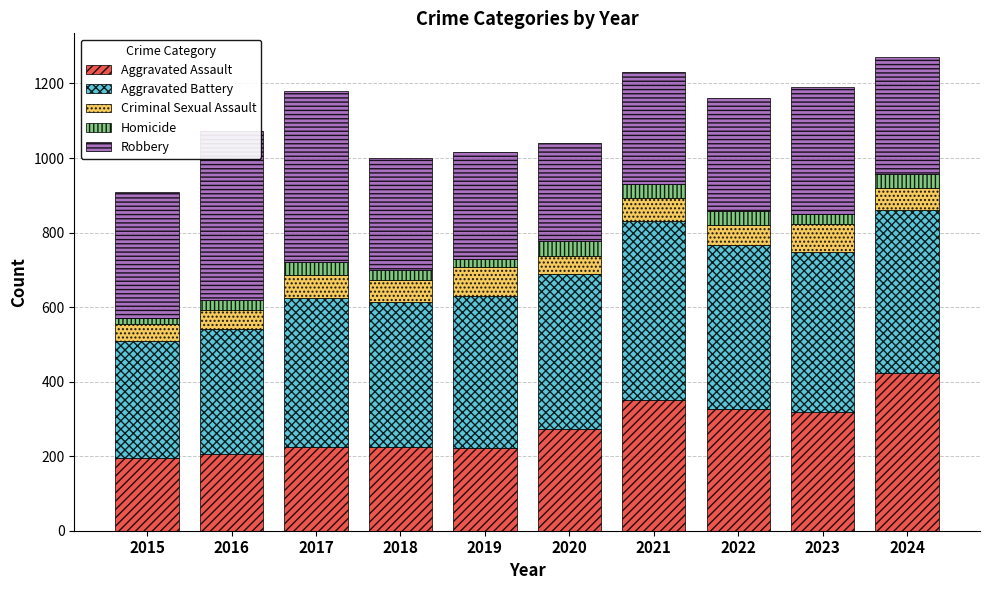

Are the bars horizontal?

No